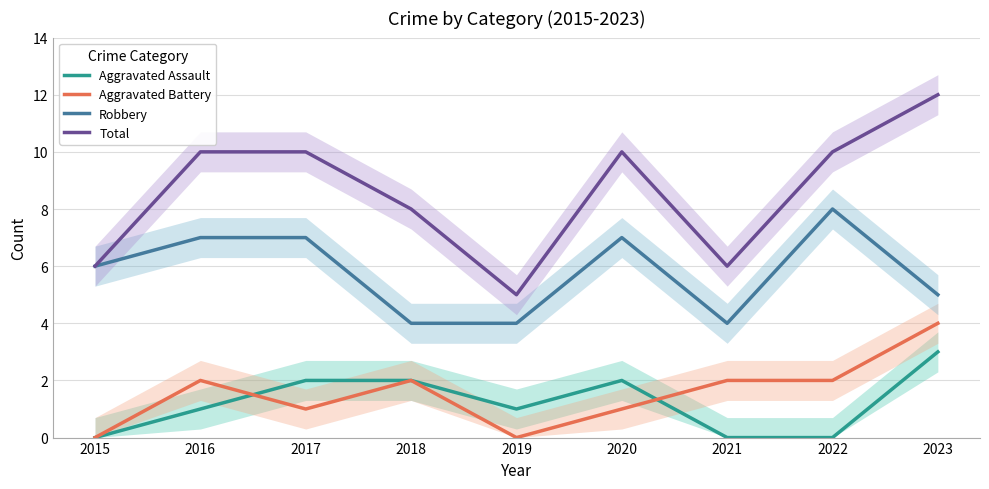

Which series has the widest spread of values?

Total